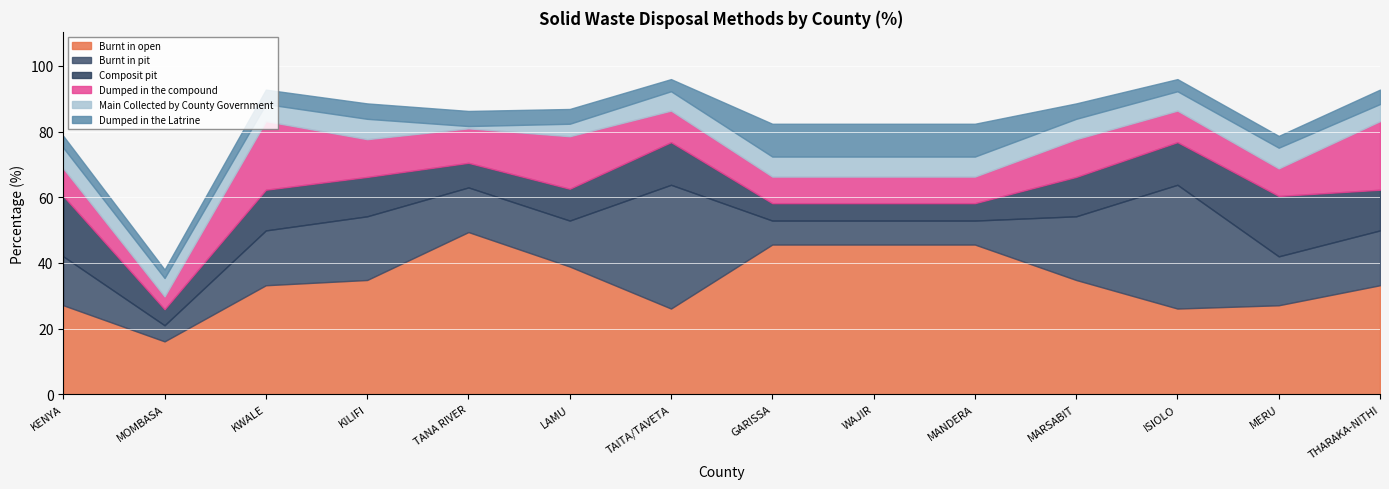

Between KILIFI and KENYA, which is larger?

KILIFI